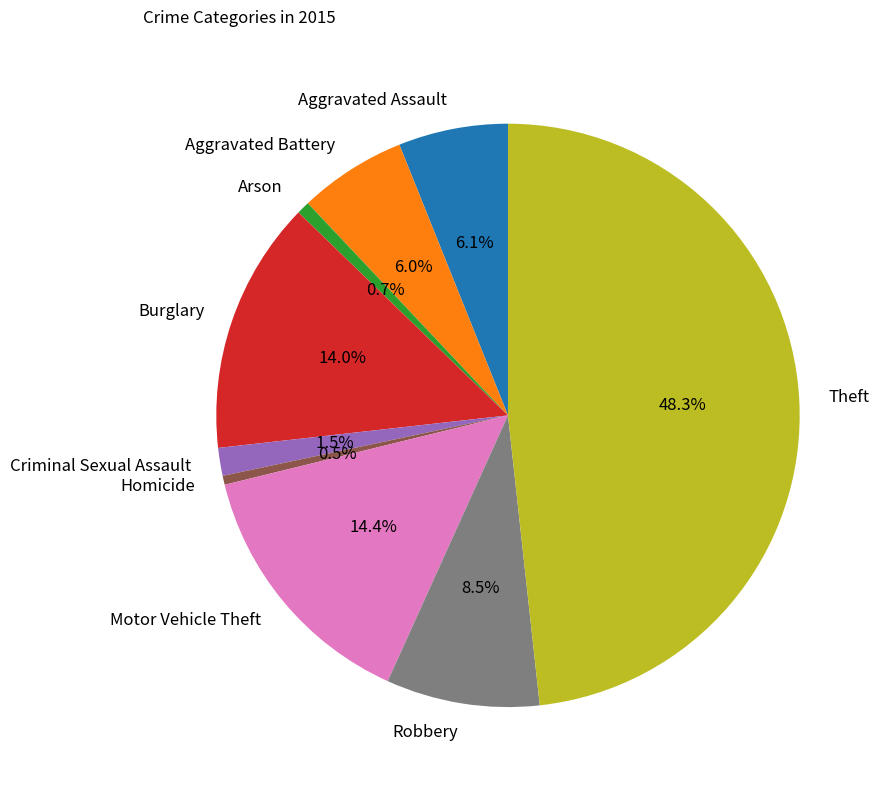

What is the total percentage of Motor Vehicle Theft and Homicide?

14.9%